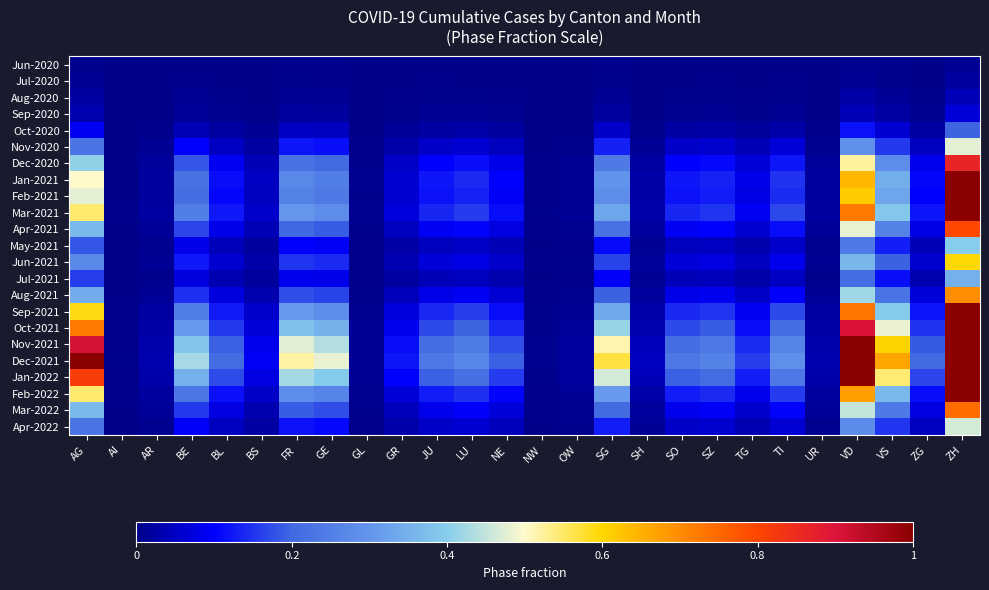

Rank the series at GE from highest to lowest value.

Dec-2021, Nov-2021, Jan-2022, Oct-2021, Sep-2021, Mar-2021, Feb-2022, Jan-2021, Feb-2021, Dec-2020, Apr-2021, Mar-2022, Aug-2021, Jun-2021, Nov-2020, Apr-2022, May-2021, Jul-2021, Oct-2020, Sep-2020, Aug-2020, Jul-2020, Jun-2020